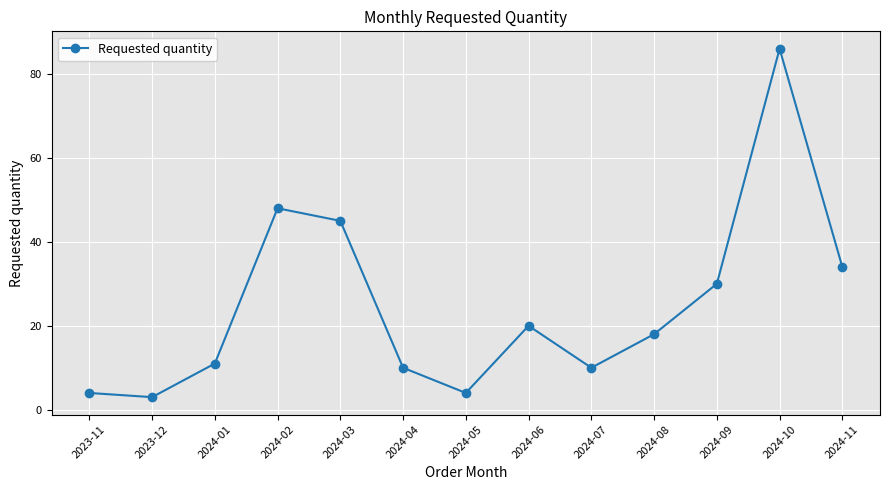

What is the ratio of the value at 2024-01 to the value at 2024-02?

0.2